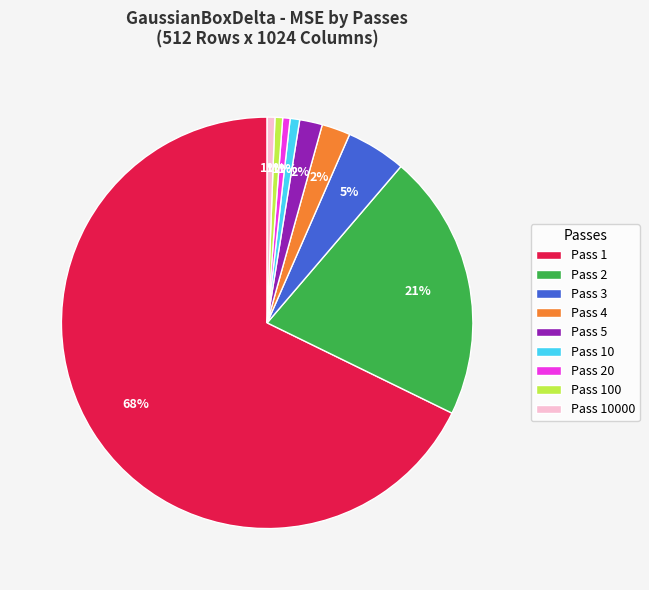

Is there a majority slice in this chart?

Yes